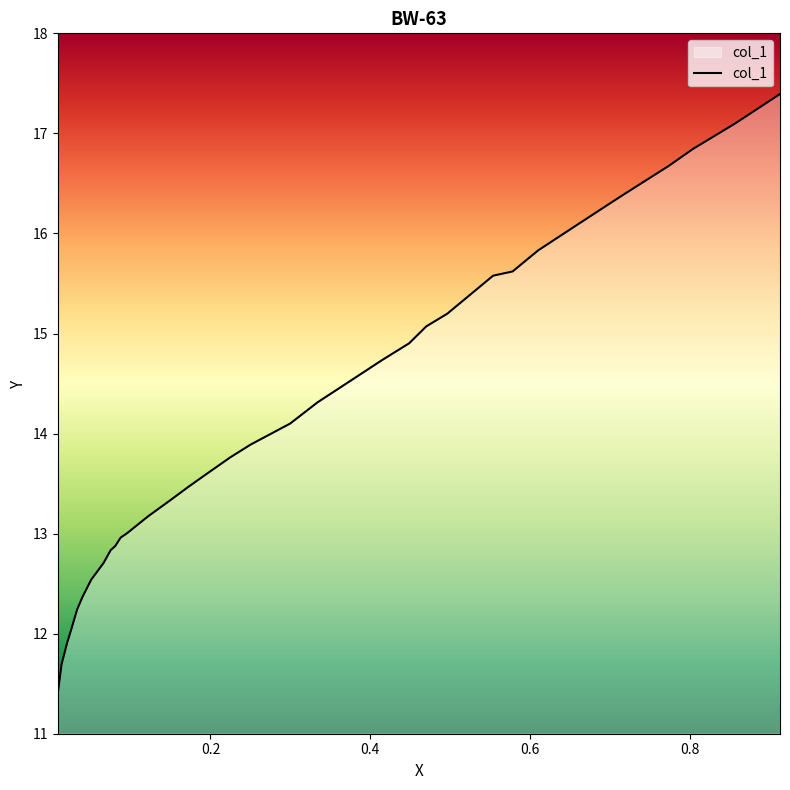

The value at 0.0331 is 8.3. True or false?

False